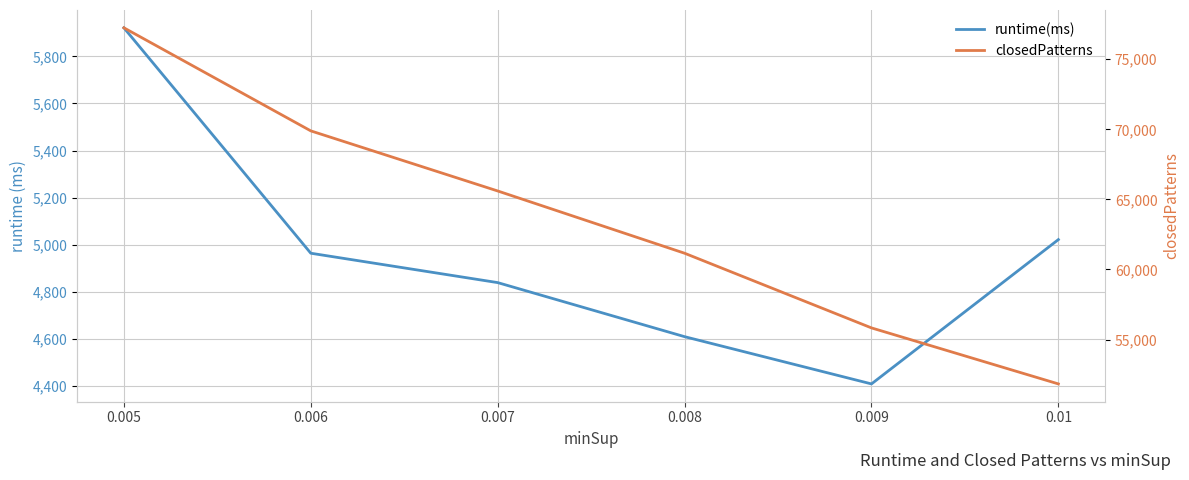

True or false: closedPatterns and runtime(ms) intersect in this chart.

False